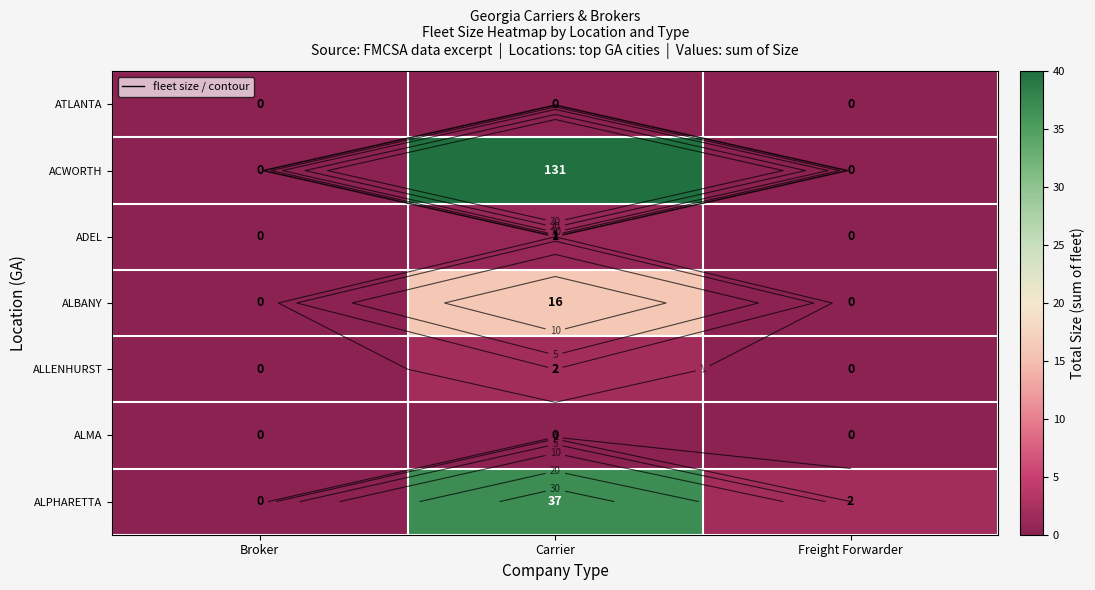

How many series are shown in this chart?

7